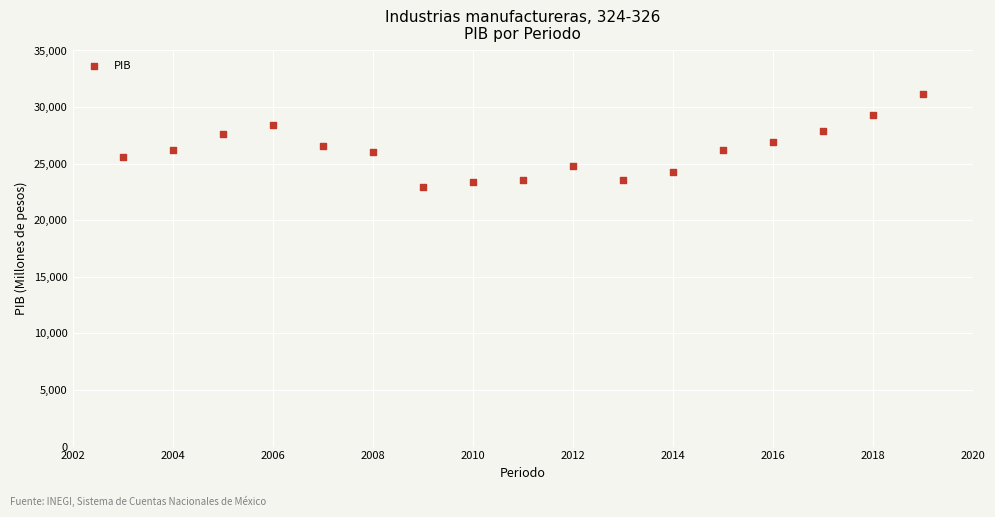

What is the range of X values (max minus min)?

16.0